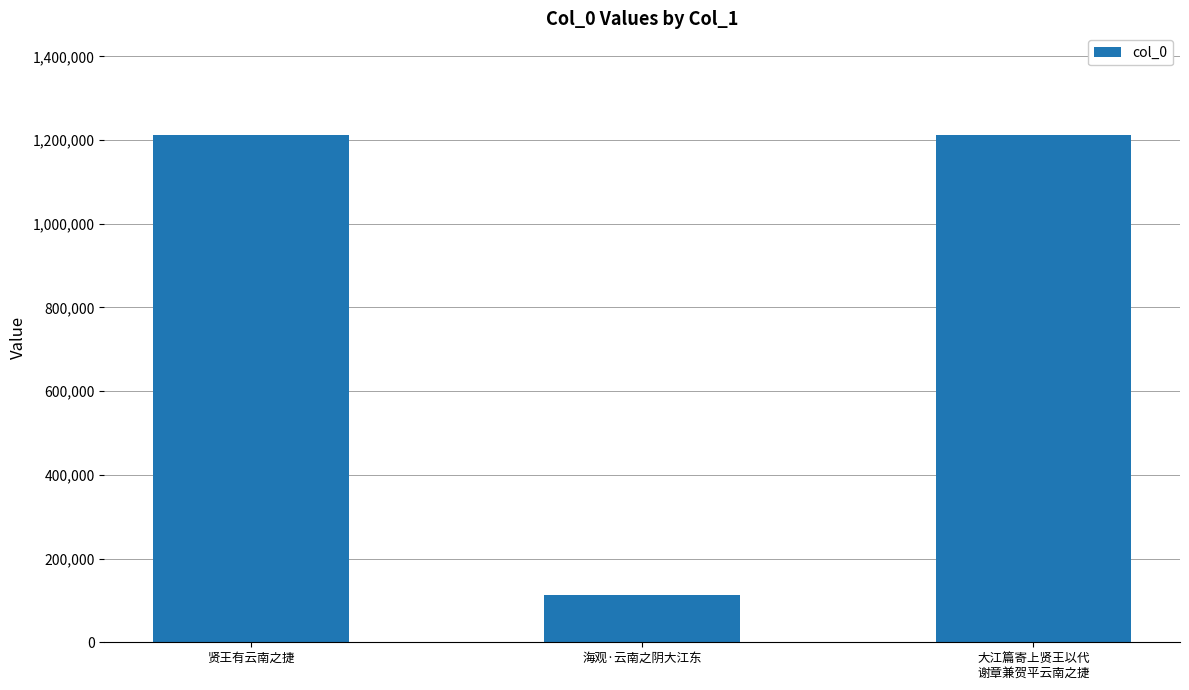

Count the number of data series in this chart.

1